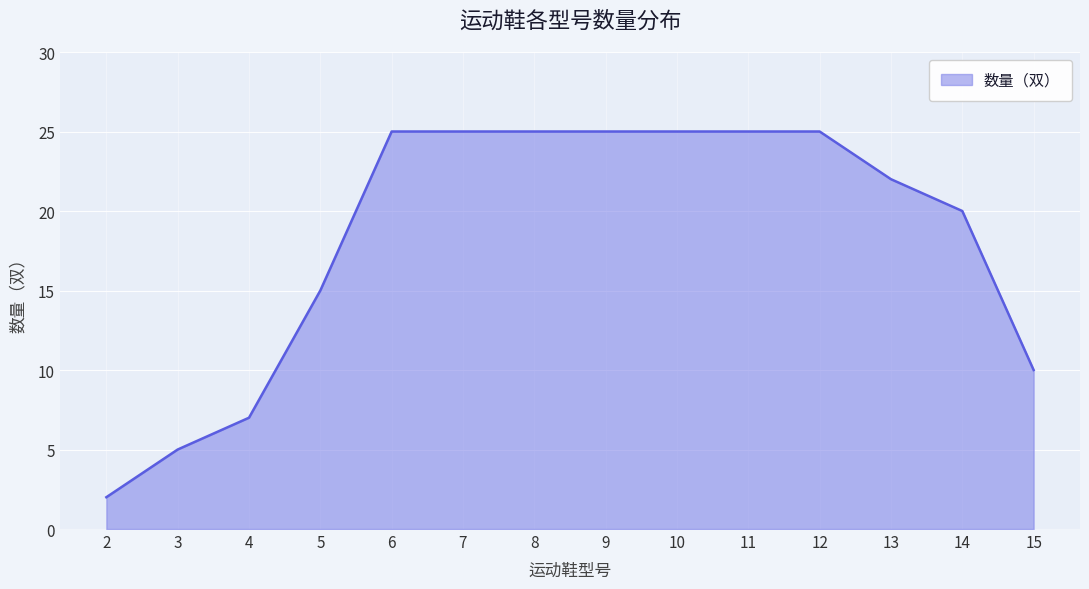

True or false: the data shows 12 at 14.

False